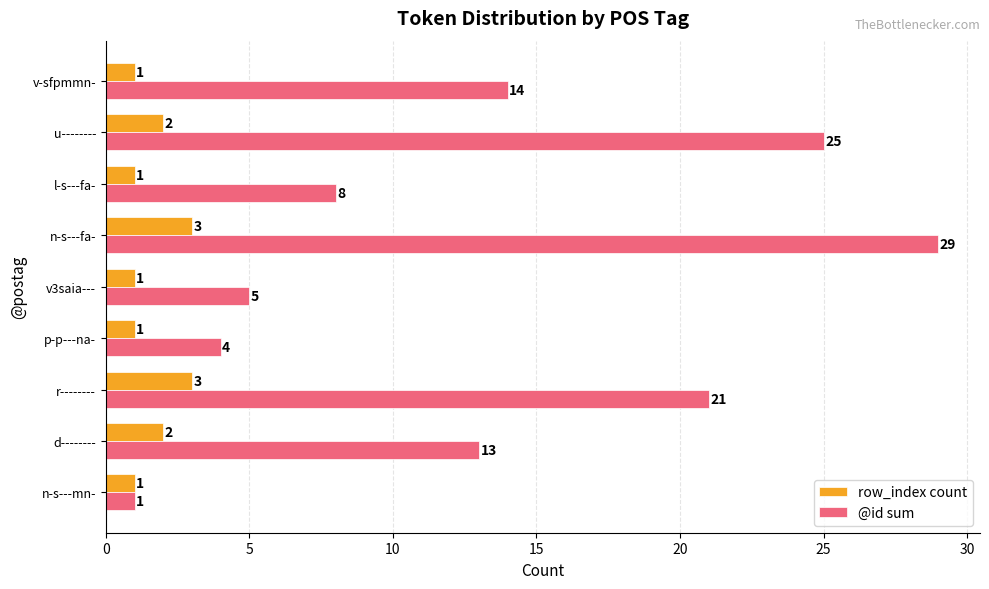

Count the number of data series in this chart.

2